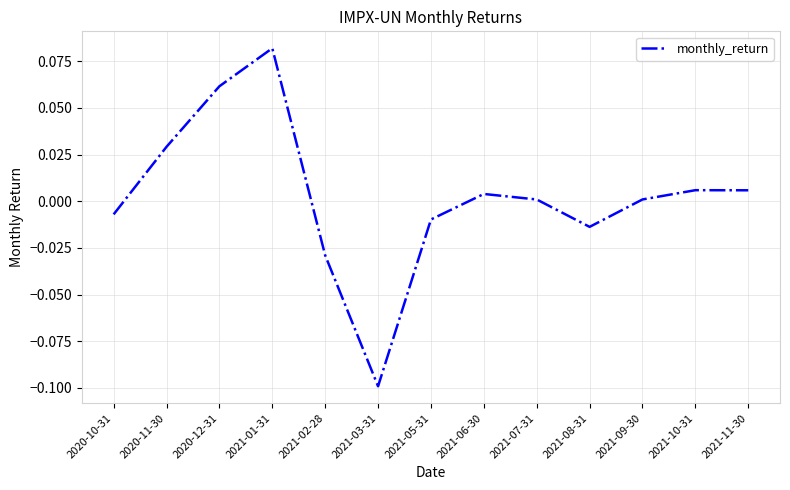

What position from the left is 2020-12-31?

3